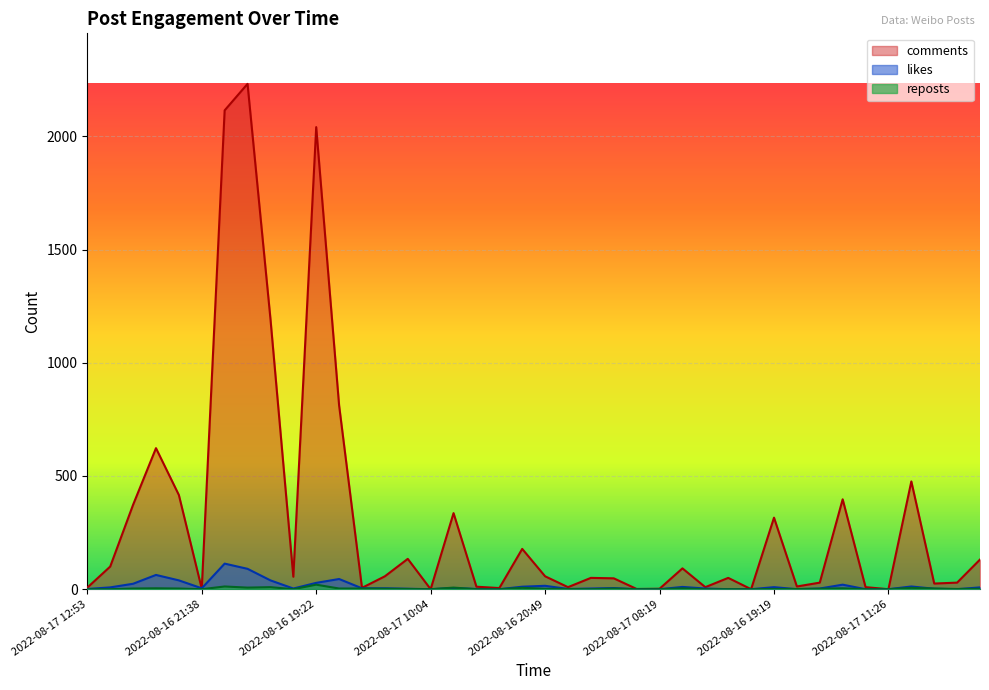

The likes series shows 0 at 2022-08-16 20:28. True or false?

True